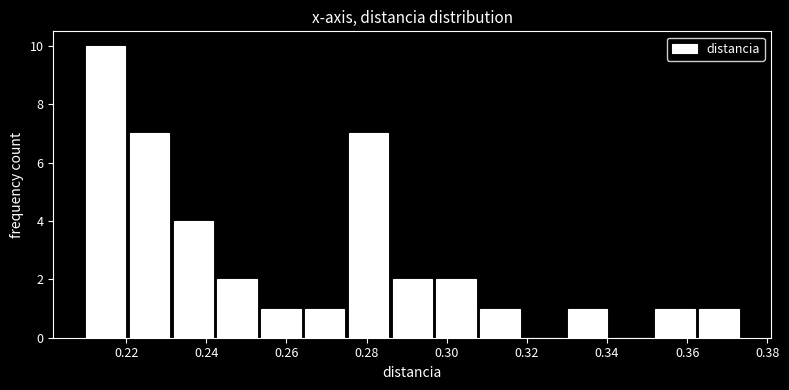

How tall is the bar that spans 0.232 to 0.242 on the x-axis? Neither the bar edges nor the heights are printed on the chart, so give them approximately, as read against the axes.

4